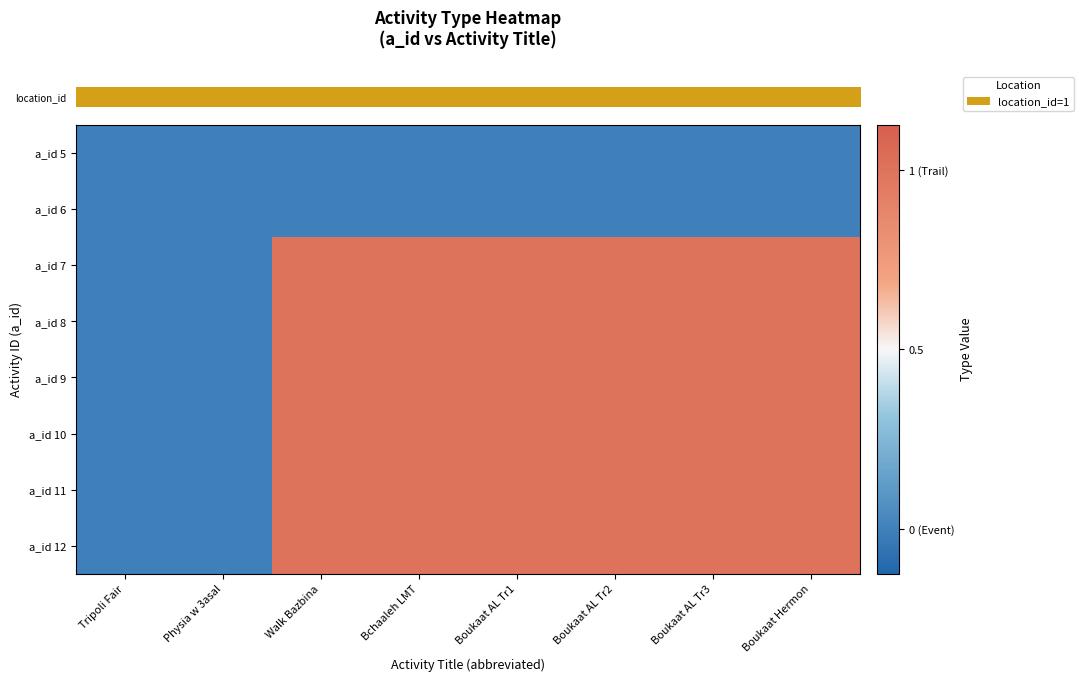

What is the total value across all series at Tripoli Fair?

-6.4